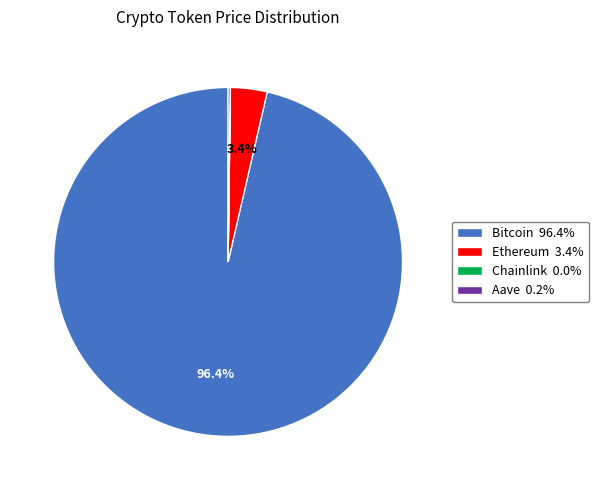

Is there any slice that represents more than half of the pie?

Yes